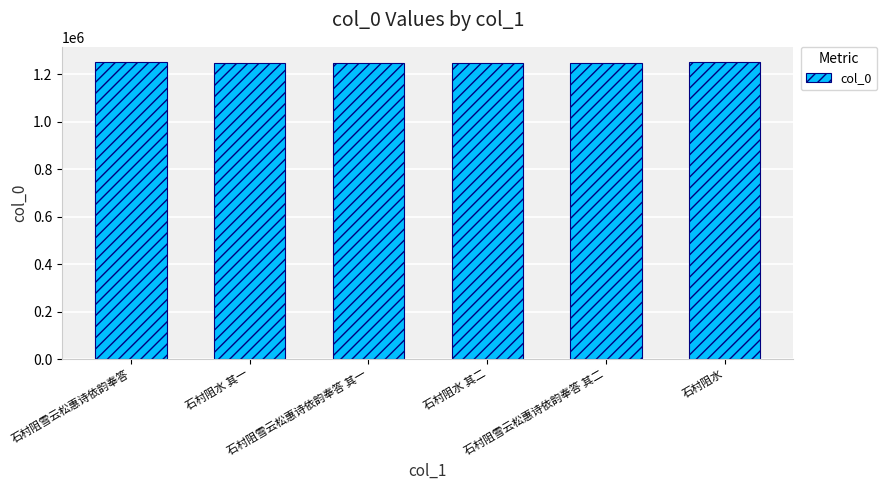

What is the greatest value displayed?

1253359